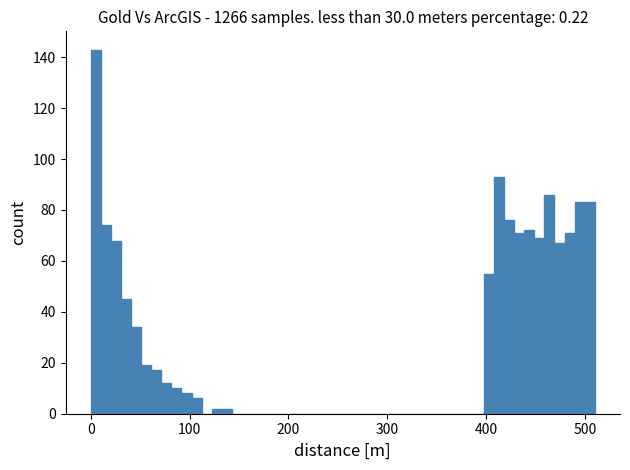

Read against the x-axis, roughly where is the centre of the tallest bar?

10